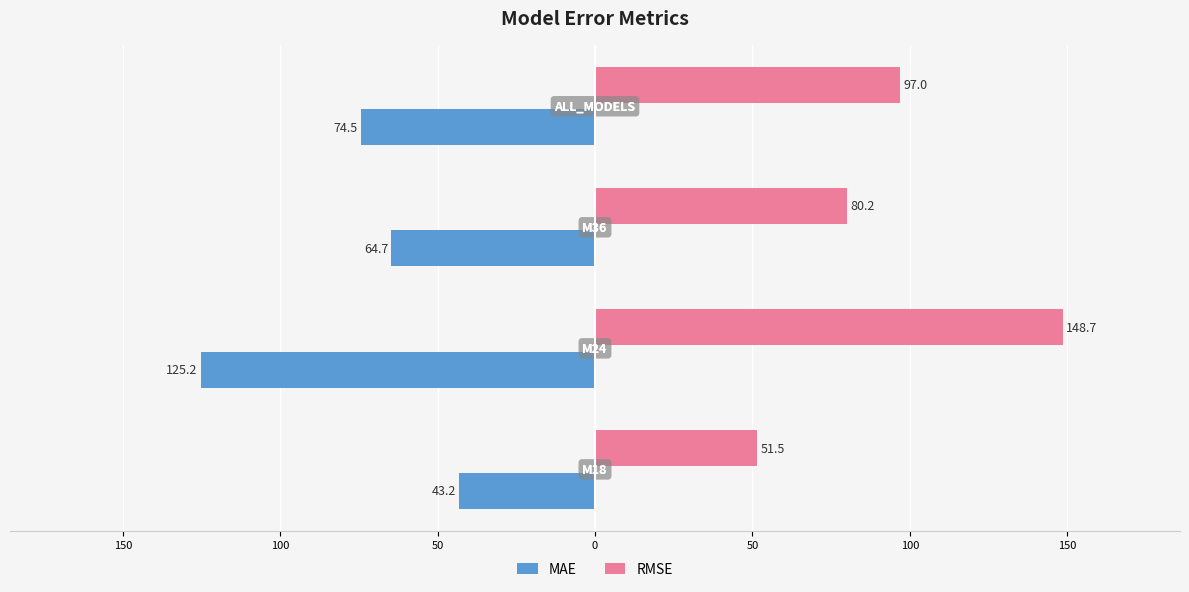

What are all the series names shown in the legend?

MAE, RMSE